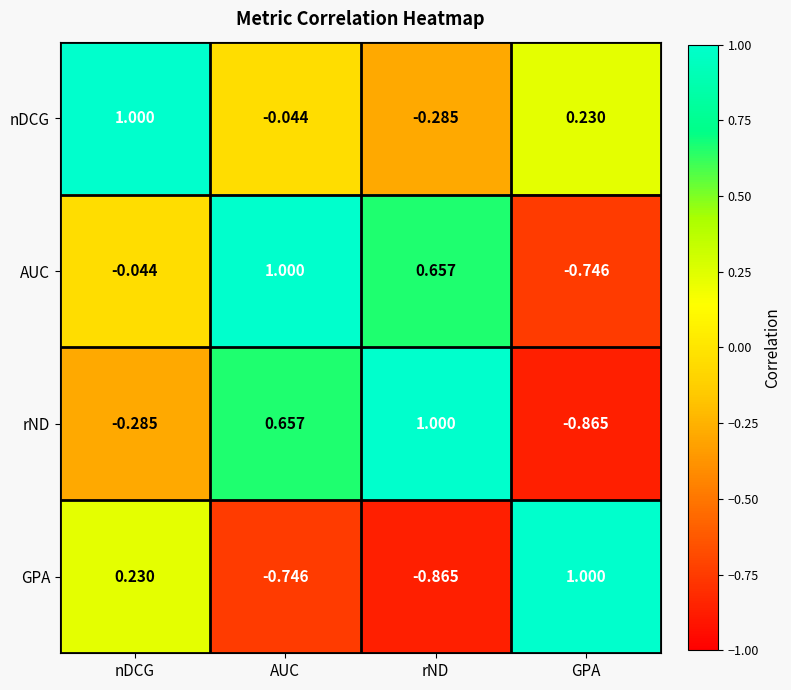

Which series has the largest total across all categories?

nDCG